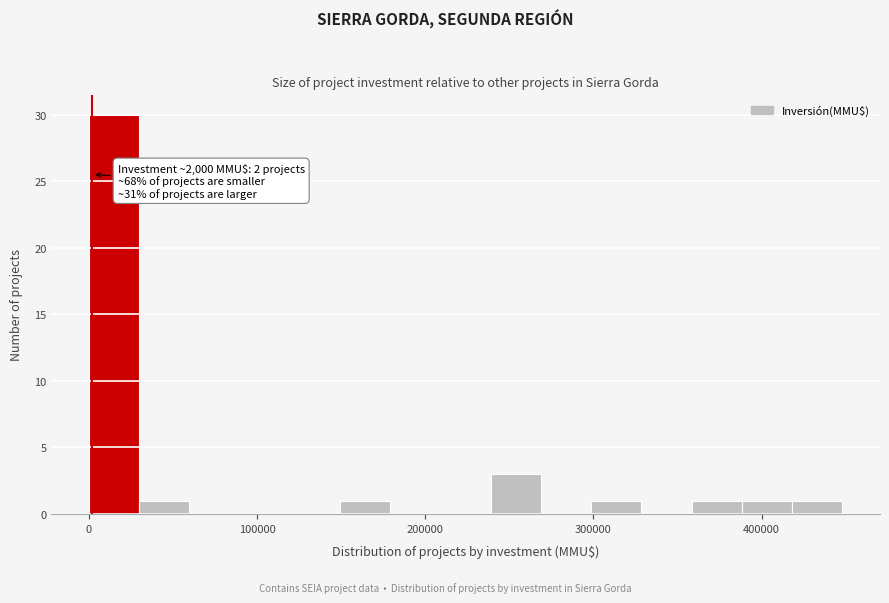

Read against the x-axis, roughly where is the centre of the tallest bar?

10000